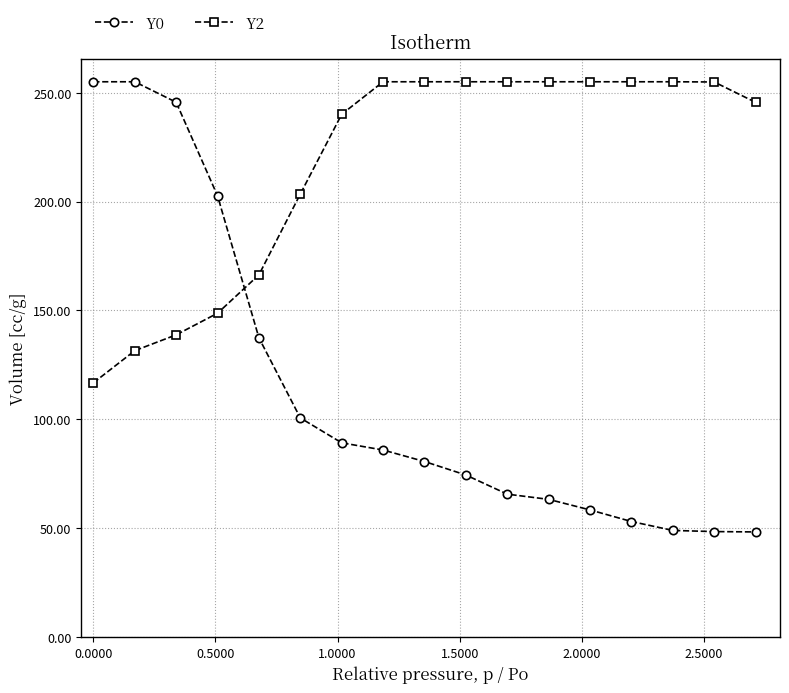

What is the smallest value displayed?

48.3